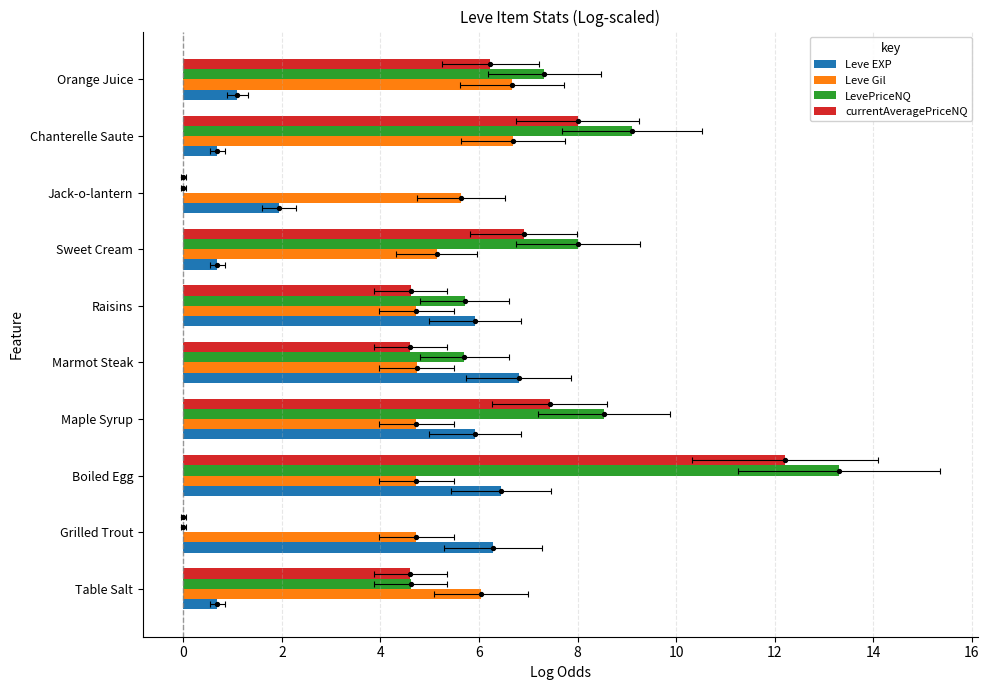

Which series contains the lowest Y value?

LevePriceNQ